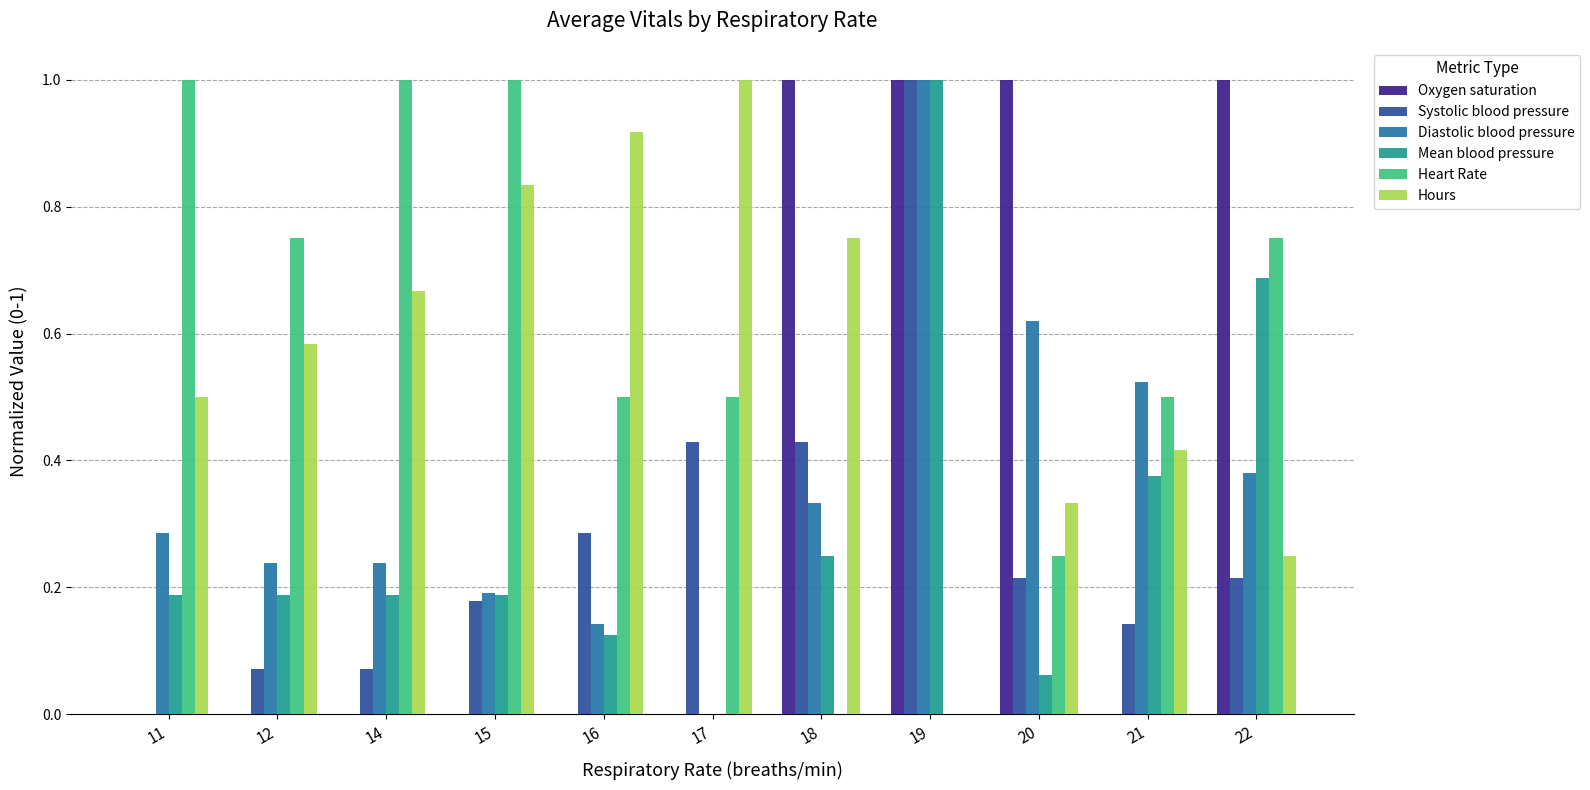

What is the greatest value displayed?

1.0